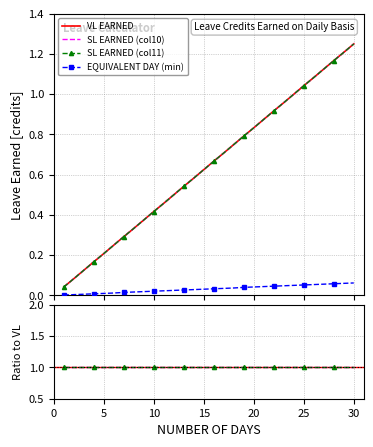

How many lines are shown in the chart?

4